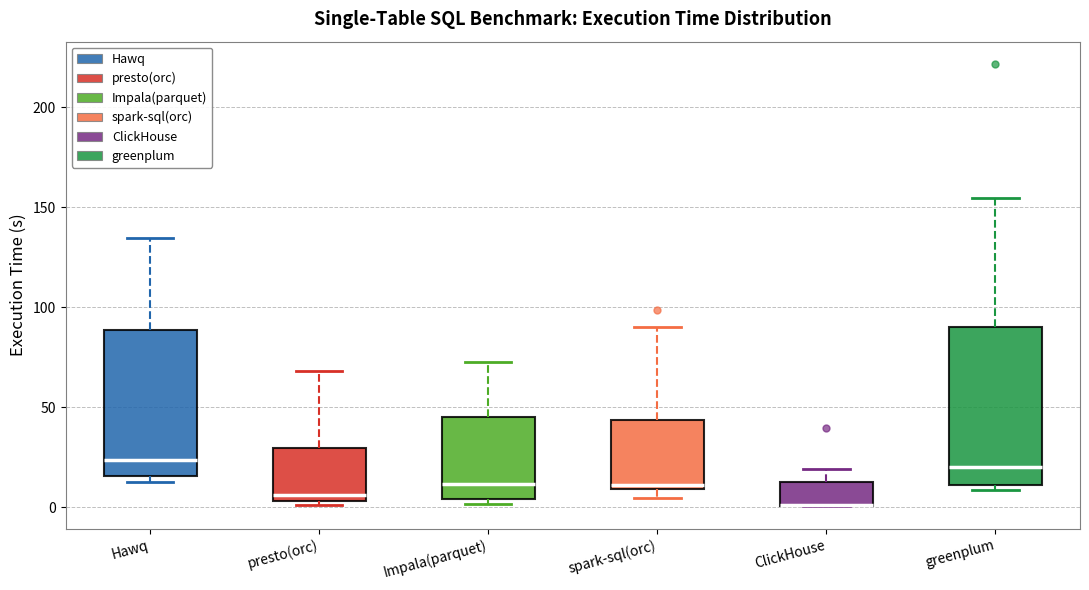

Comparing the boxes themselves (not the whiskers), which one is the tallest?

greenplum